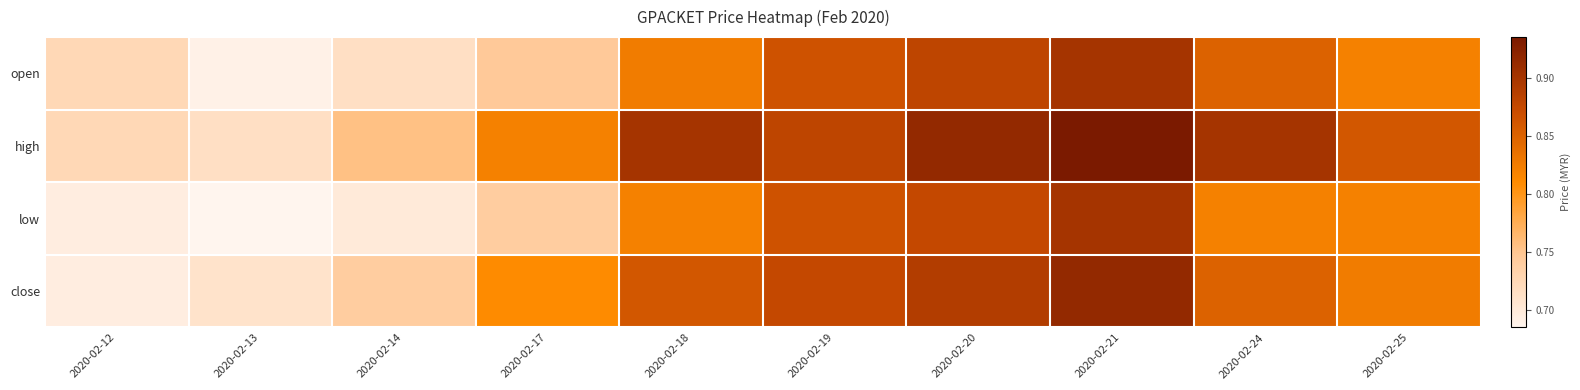

Between 2020-02-18 and 2020-02-24, which is larger?

2020-02-24